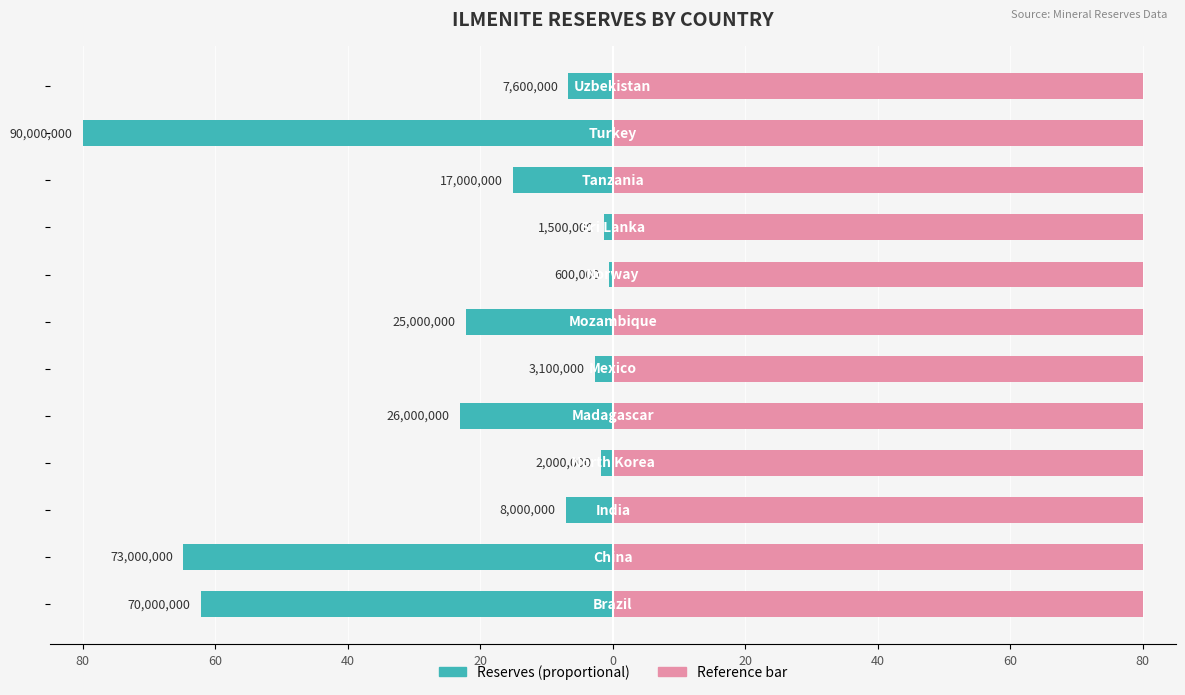

How many categories are shown in the chart?

12